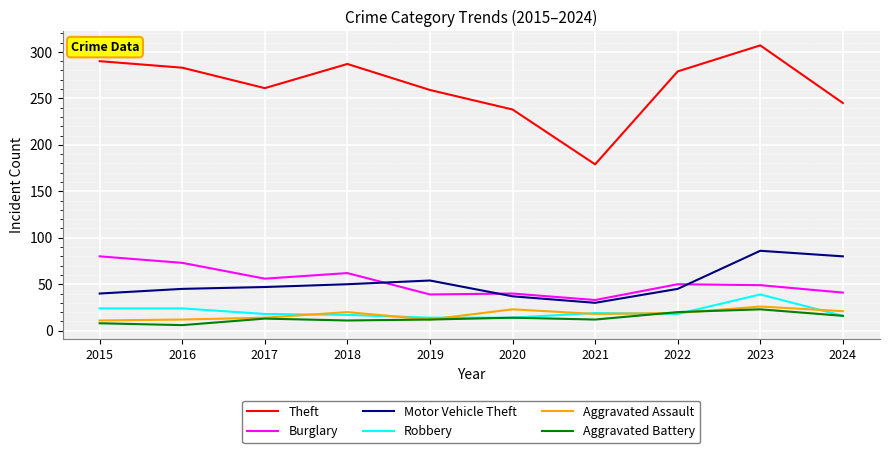

What are all the series names shown in the legend?

Theft, Burglary, Motor Vehicle Theft, Robbery, Aggravated Assault, Aggravated Battery